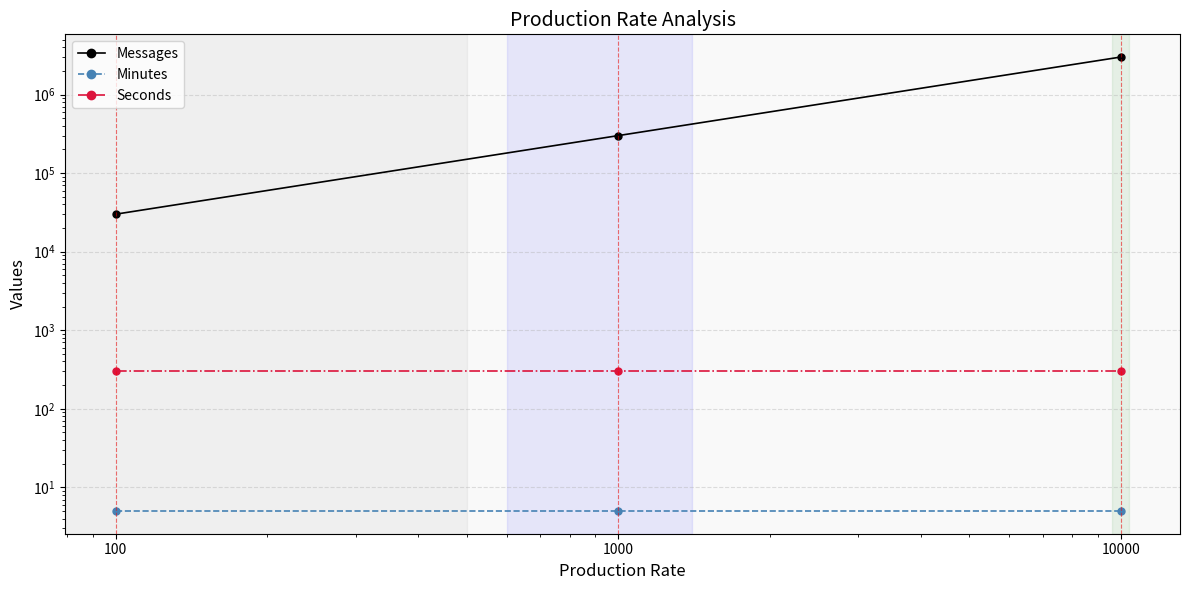

Is this an area chart (filled region under the line)?

No